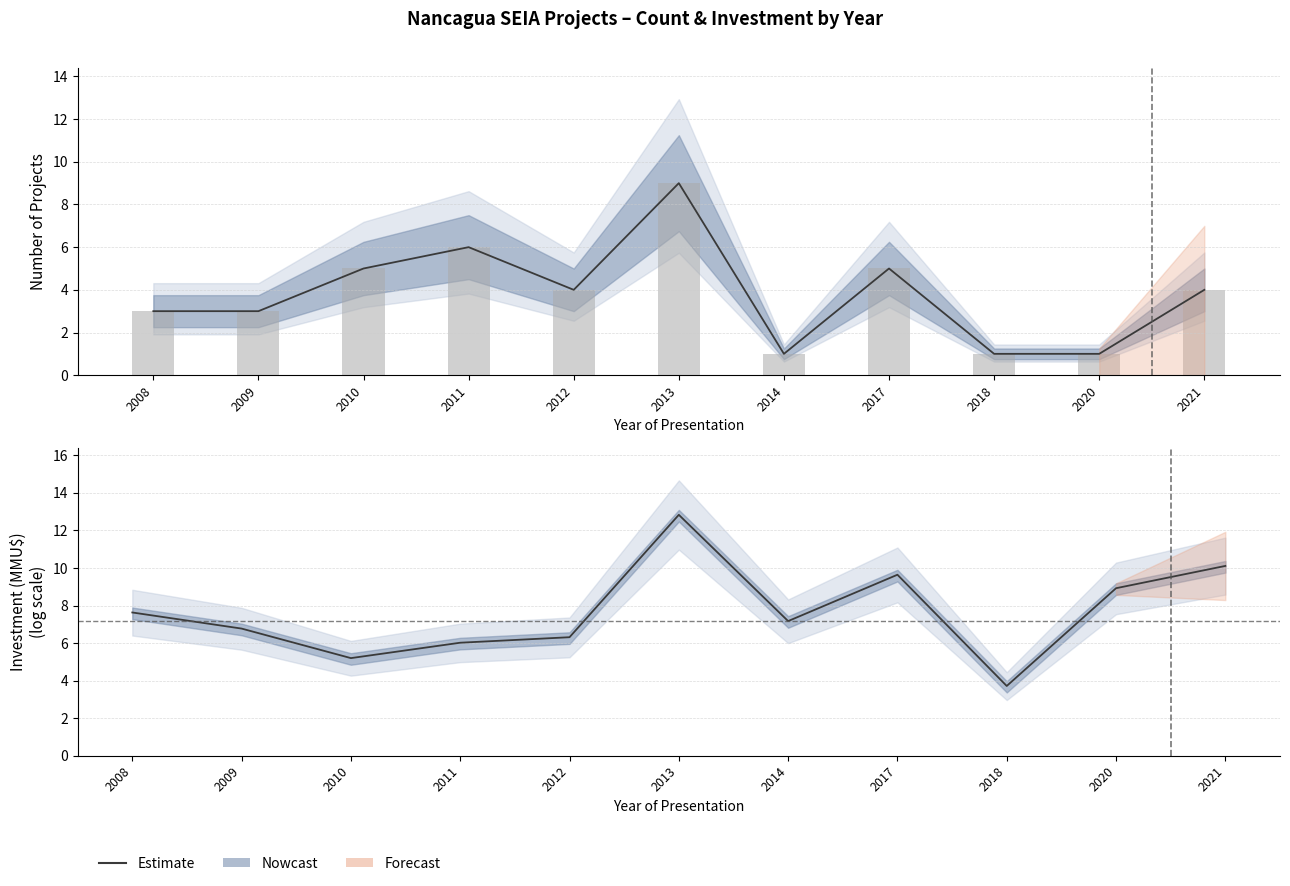

What is the sum of the values at 2018 and 2021?

13.8